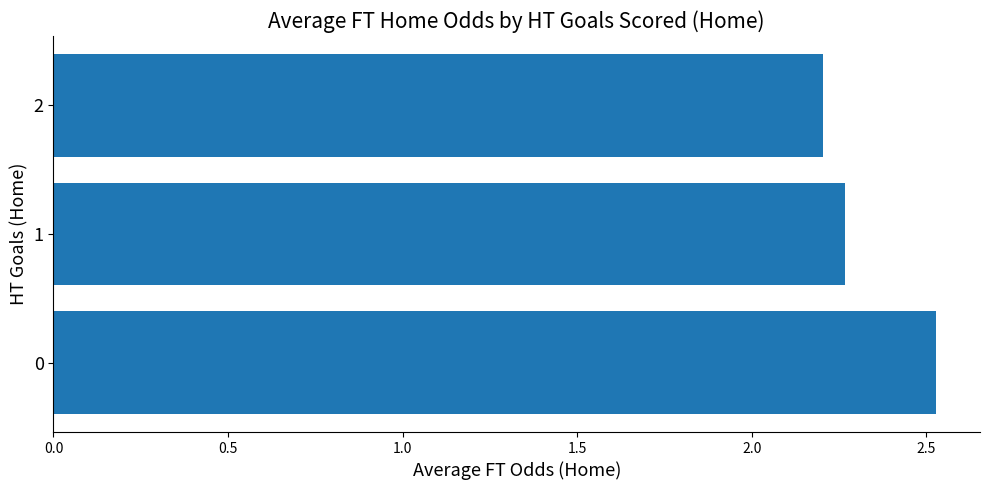

List the labels in order of value, largest first.

0, 1, 2